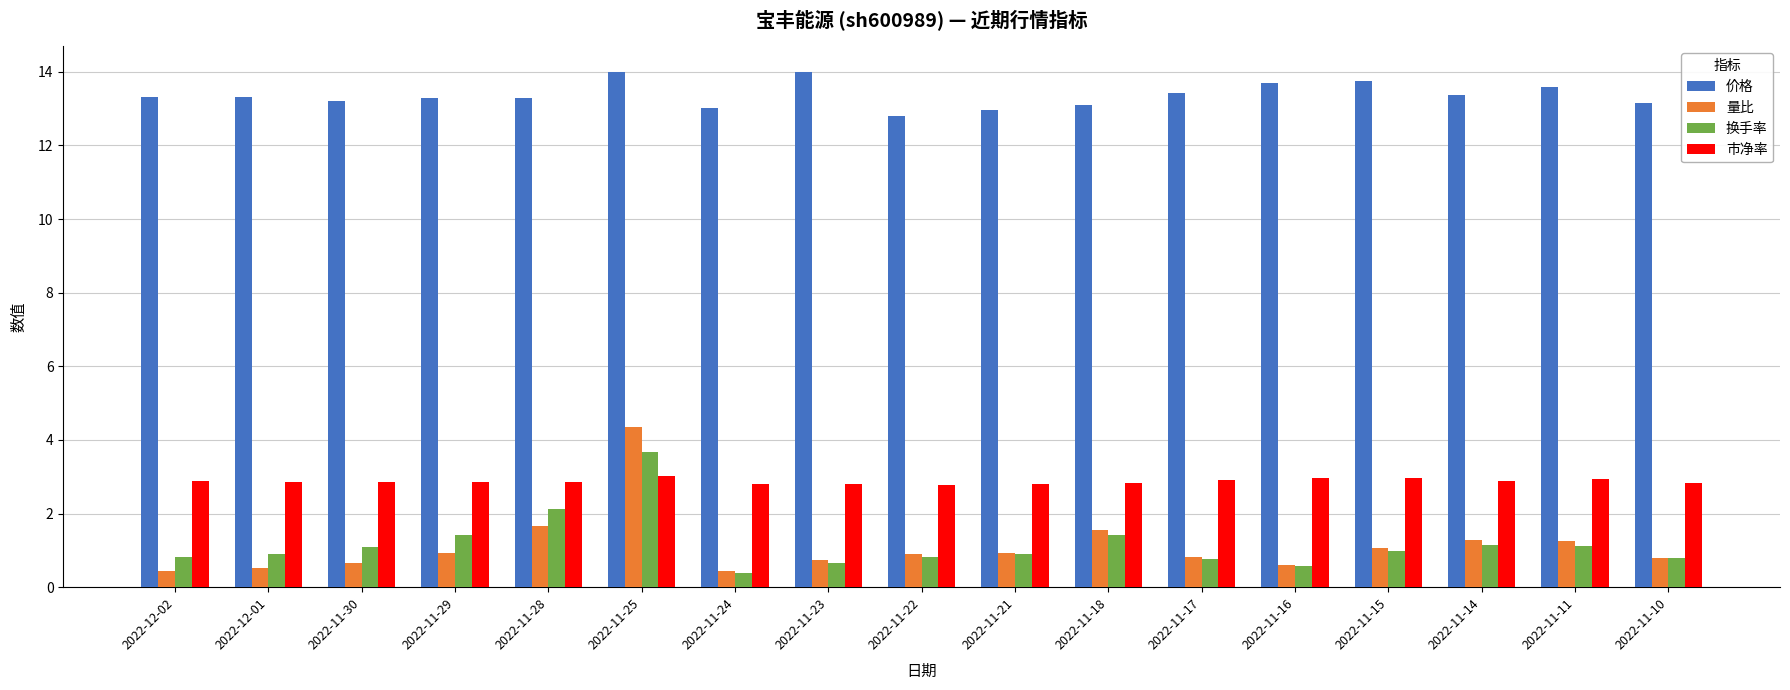

Are the bars horizontal?

No